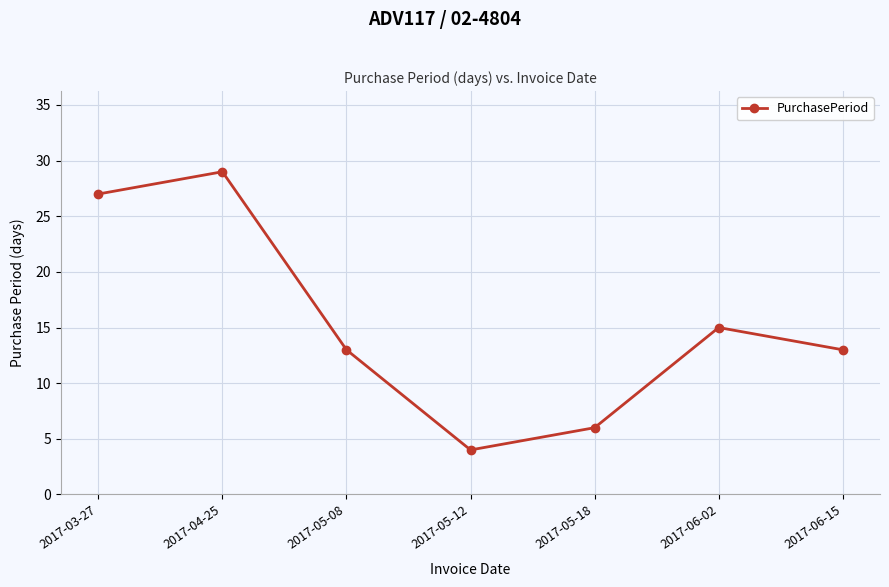

Between 2017-03-27 and 2017-06-15, which is larger?

2017-03-27